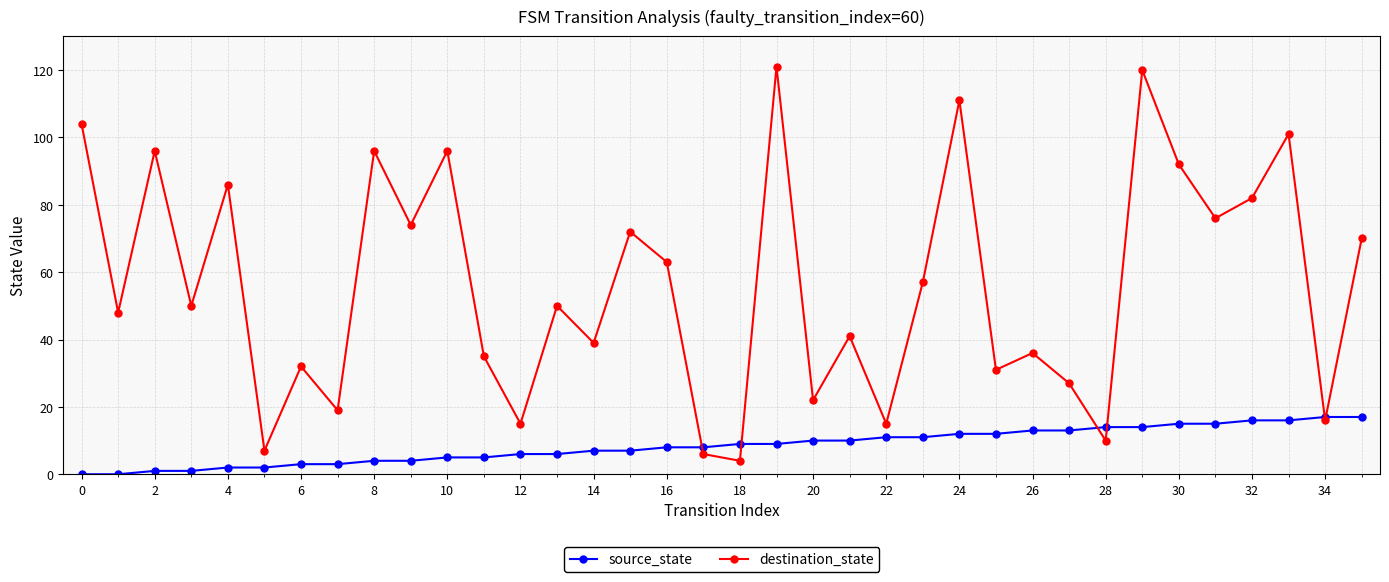

What is the highest value of the source_state series?

17